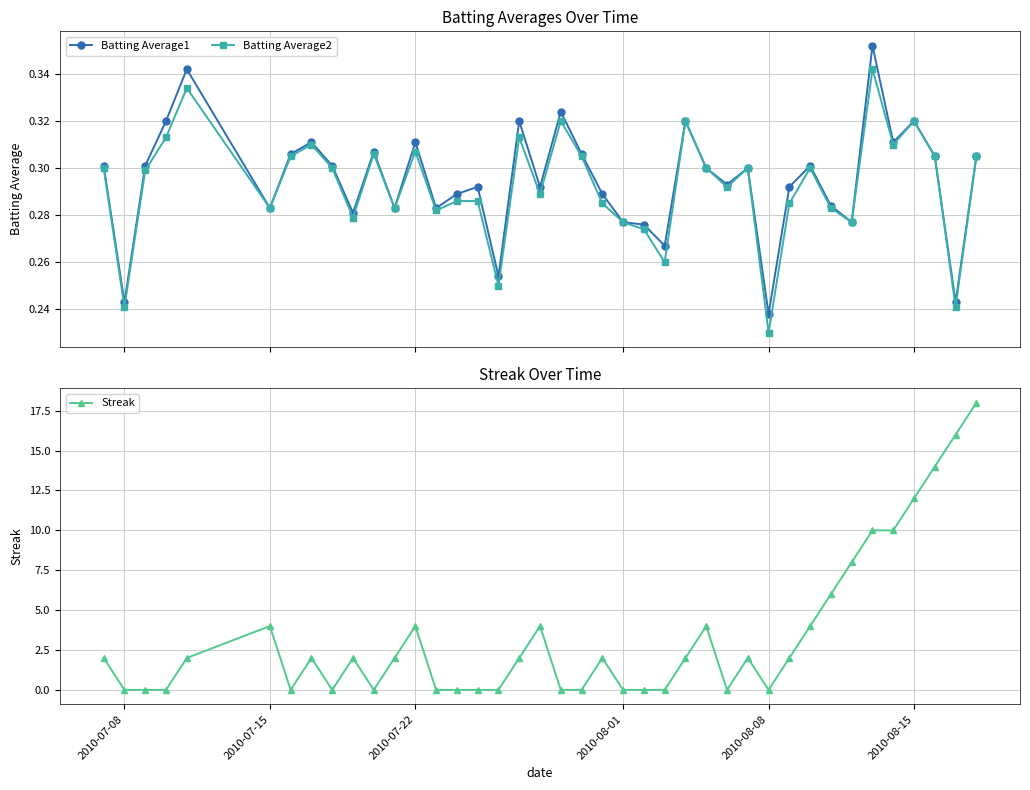

Count the Batting Average2 values in the range 0 to 1.

40